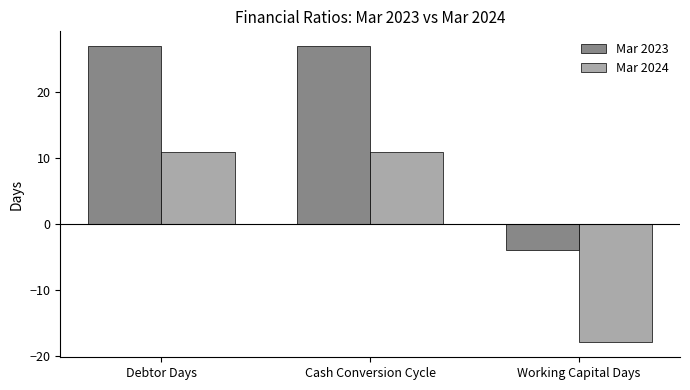

How many bars are there in each group?

2